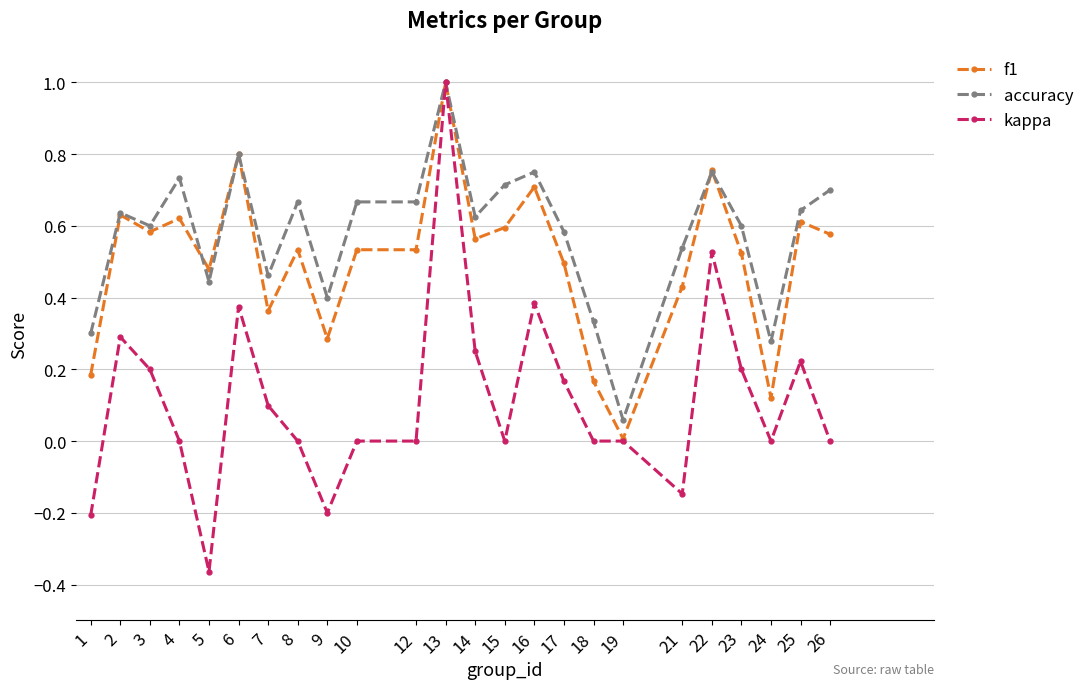

True or false: kappa has more than 0 points higher than both neighbors.

True